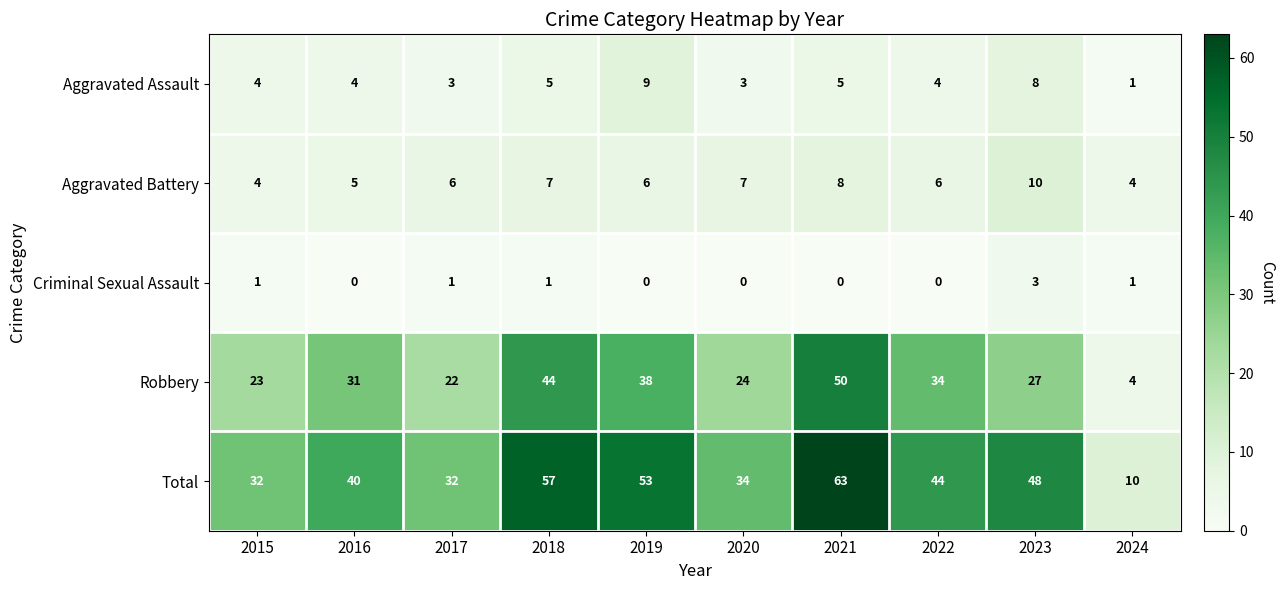

True or false: Total has a value of 44 at 2022.

True